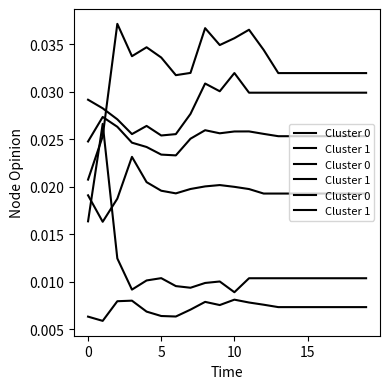

True or false: Cluster 1 and Cluster 0 cross at least once.

False